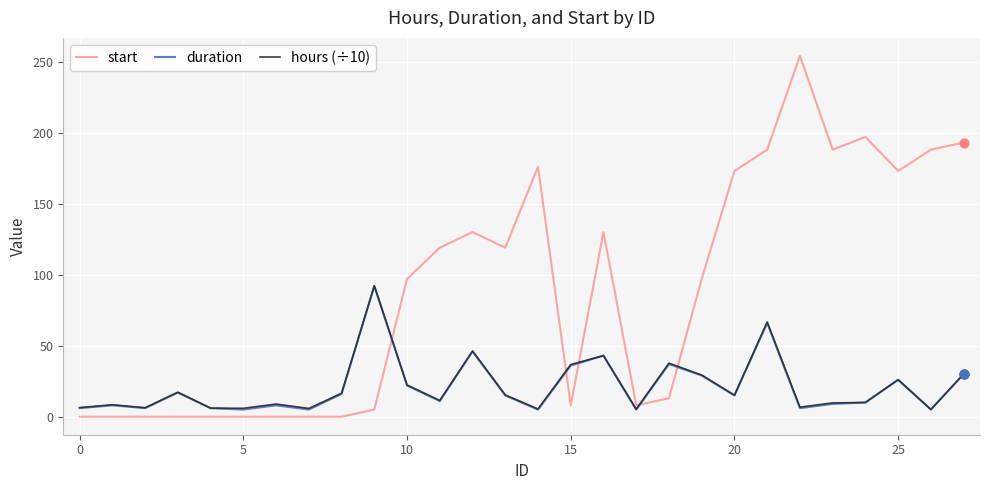

Which series has the largest total across all categories?

start